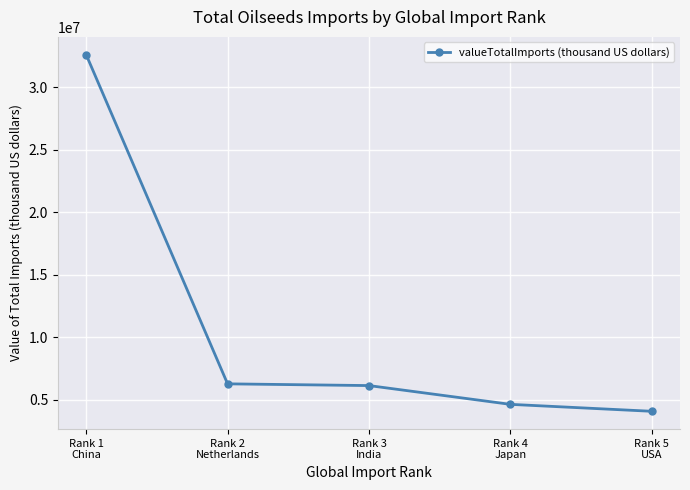

How many lines are shown in the chart?

1